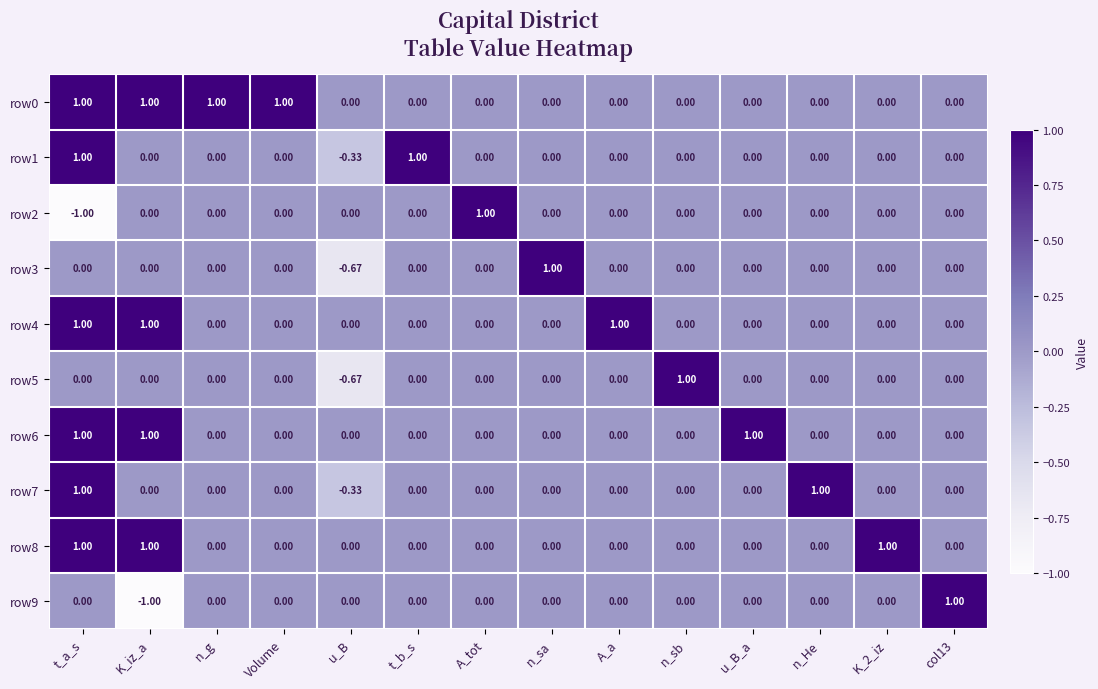

Count the number of data series in this chart.

10